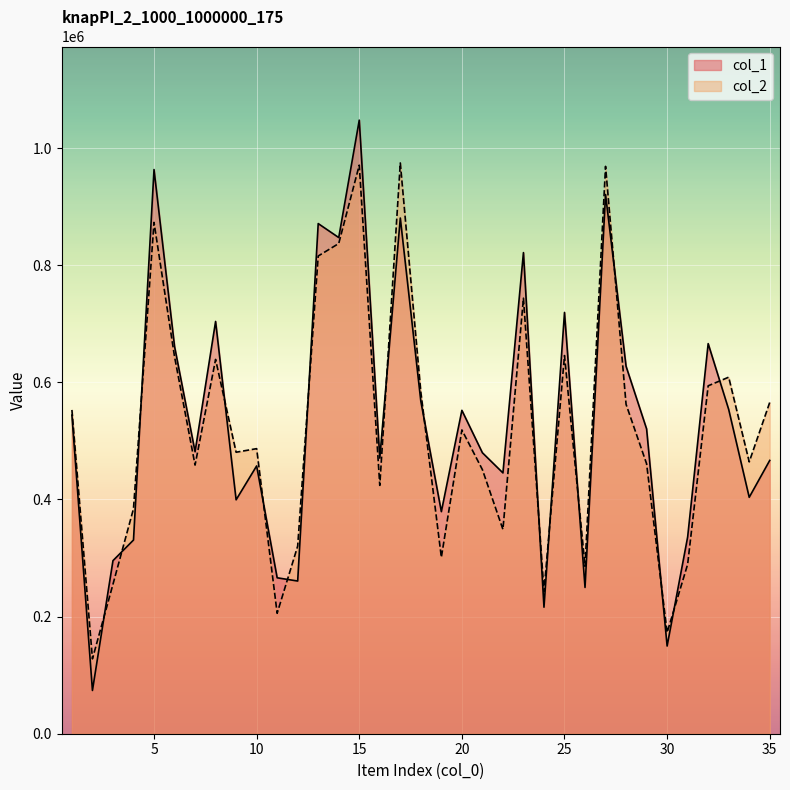

Which label corresponds to the smallest value in the chart?

2